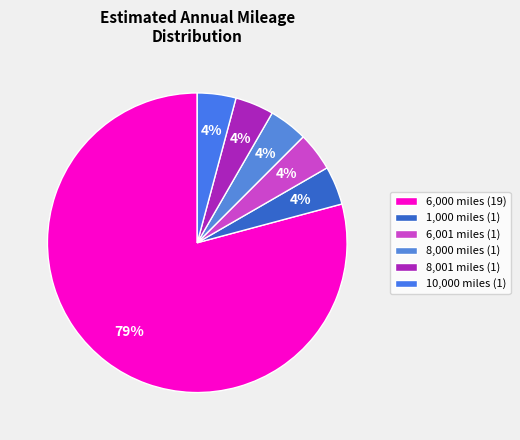

How many segments does this pie chart have?

6